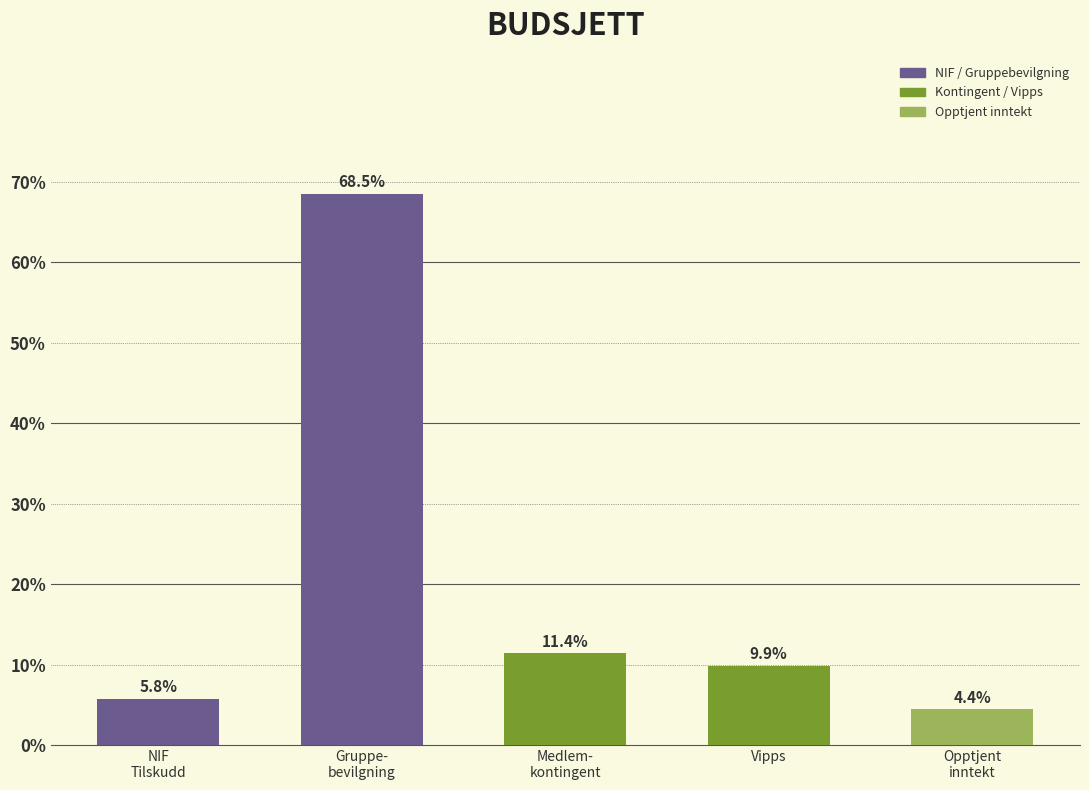

Reading right to left, transcribe all the data shown in this chart.

4.4	9.9	11.4	68.5	5.8